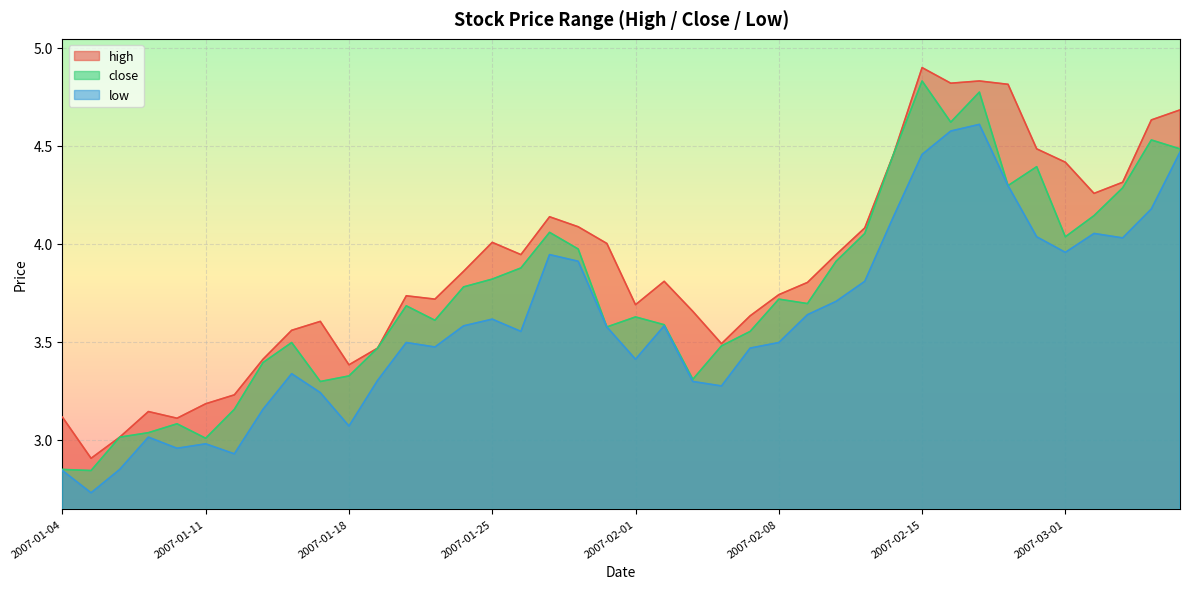

Count the number of data series in this chart.

3